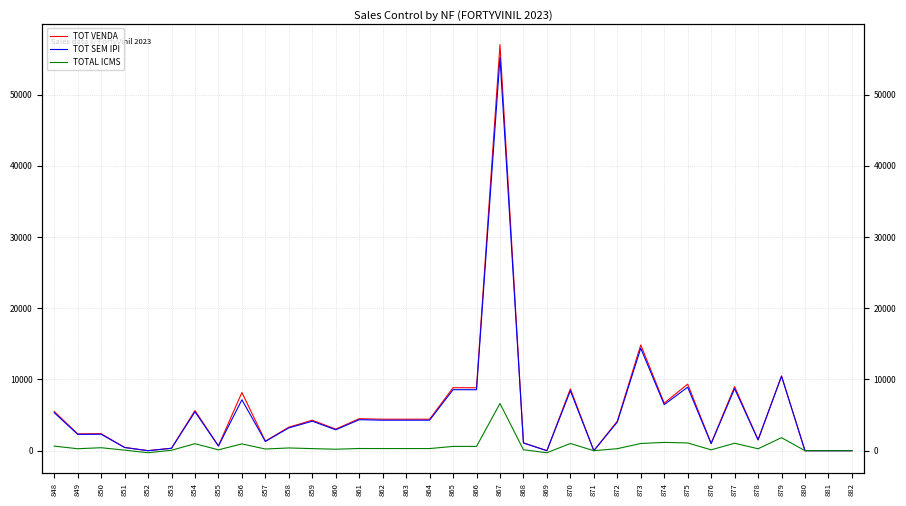

At which label does TOTAL ICMS reach its minimum?

852